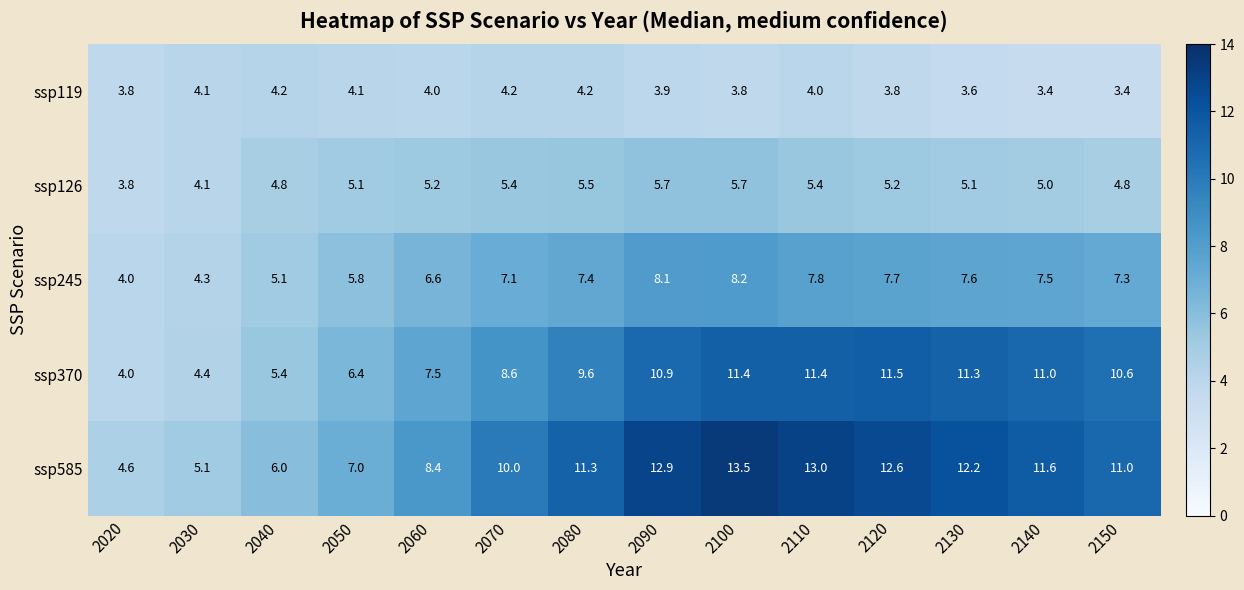

At which category is the sum across all series the highest?

2100